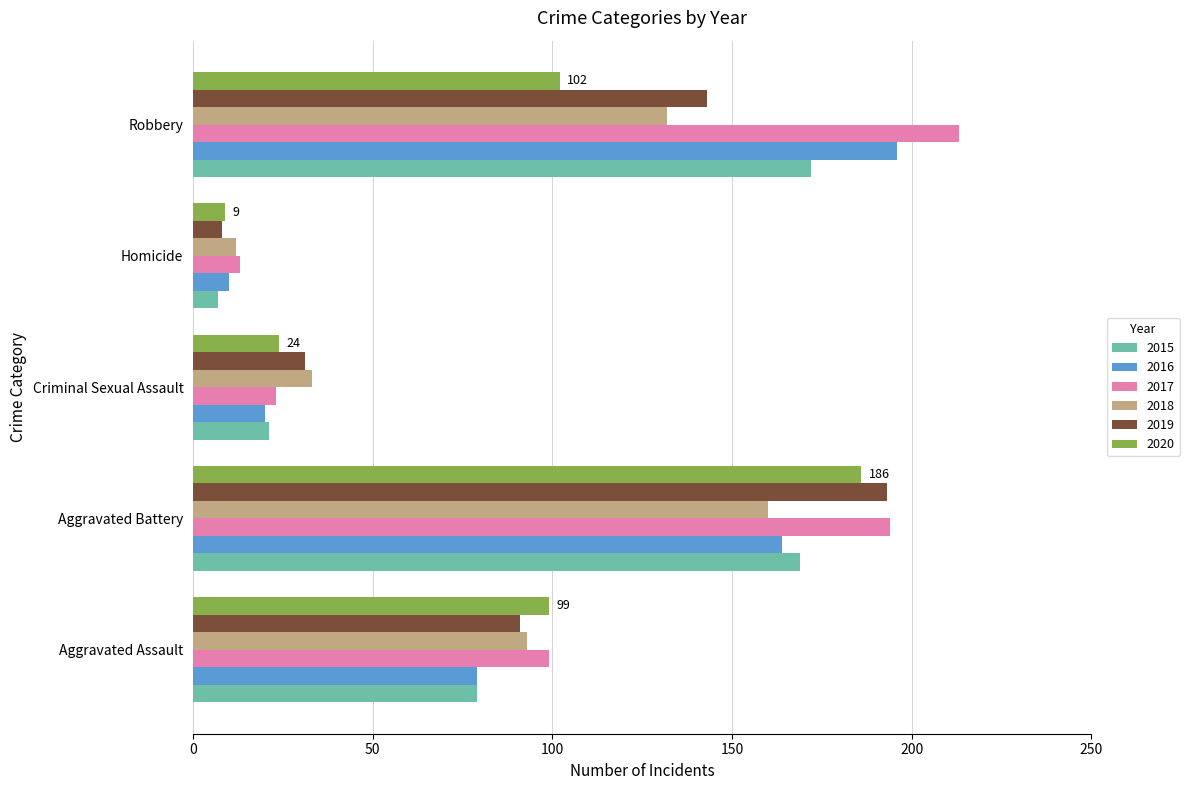

What value does the 2017 series have at Criminal Sexual Assault, to the nearest 10?

20